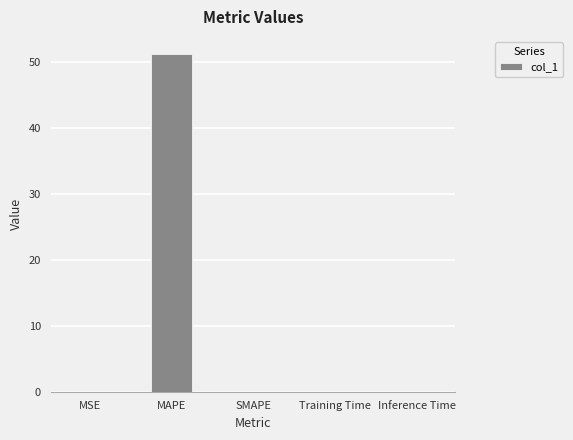

Are the bars horizontal?

No